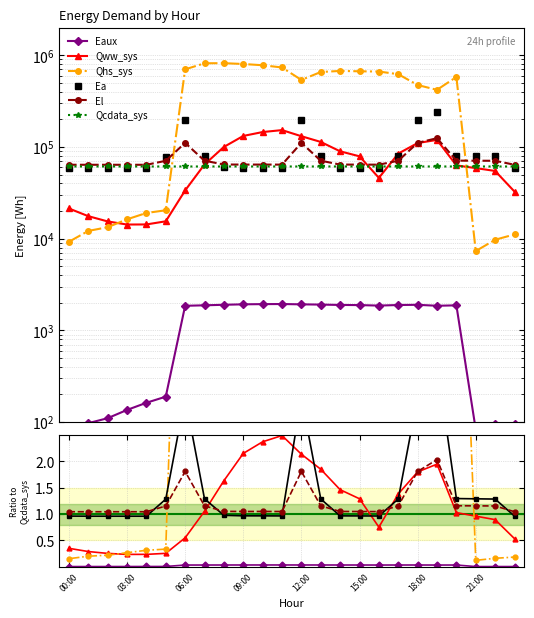

How many lines are shown in the chart?

6